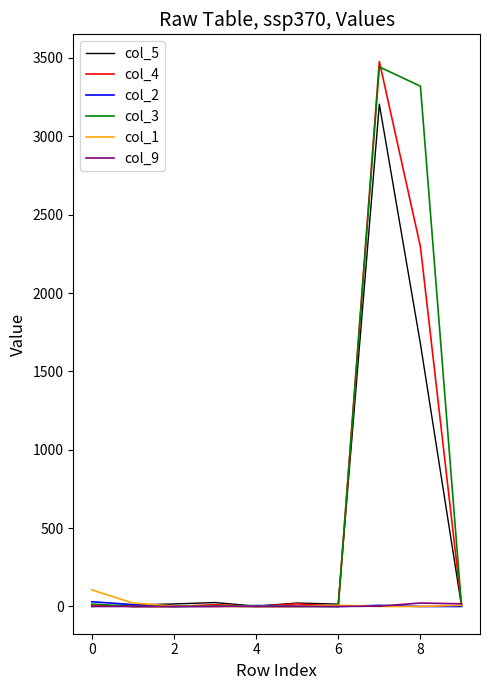

Which series has the widest spread of values?

col_4